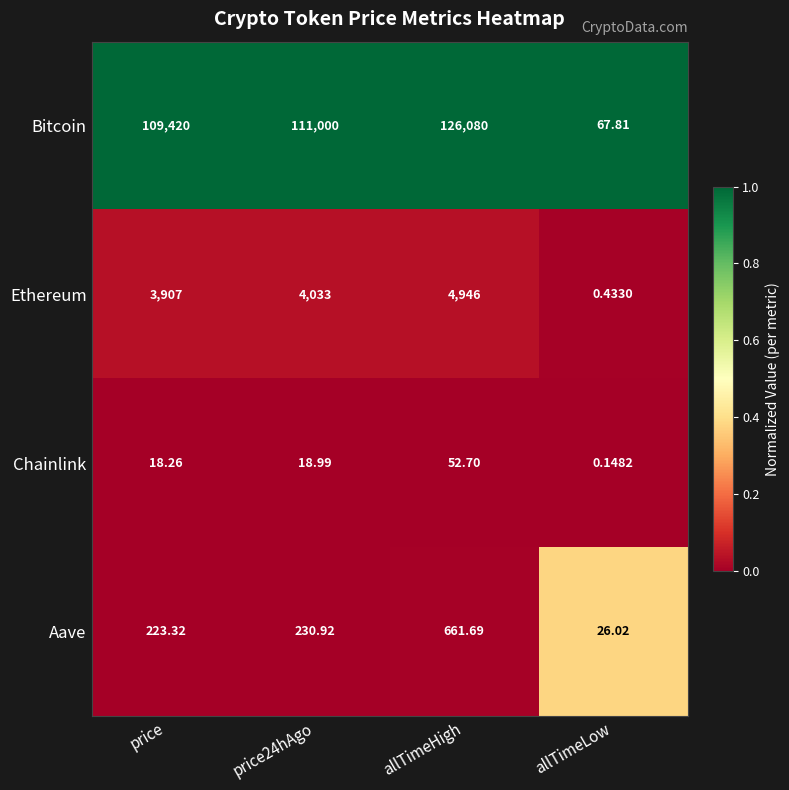

Which series has the widest spread of values?

Bitcoin